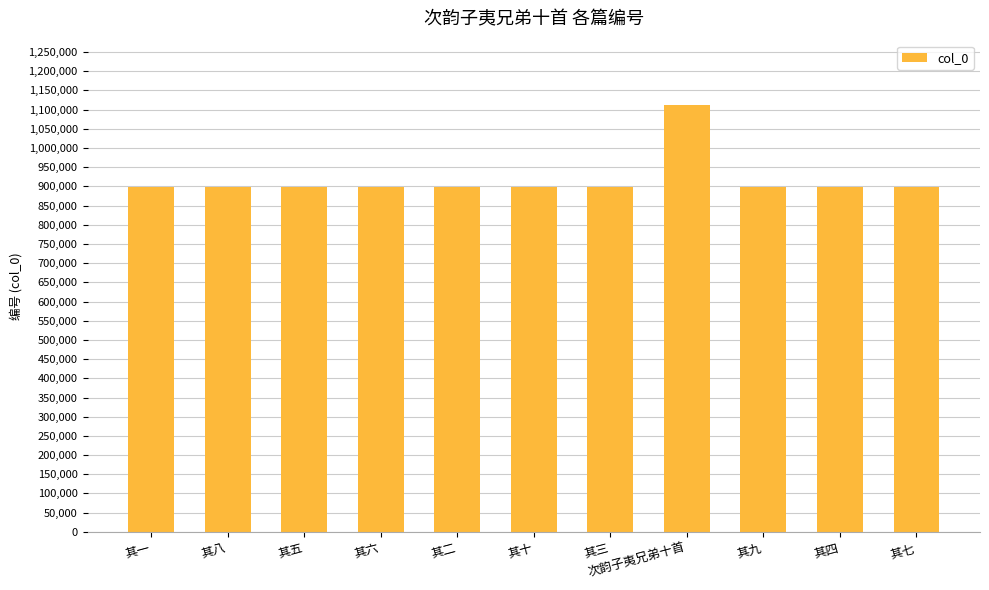

How many data points does each series have?

11